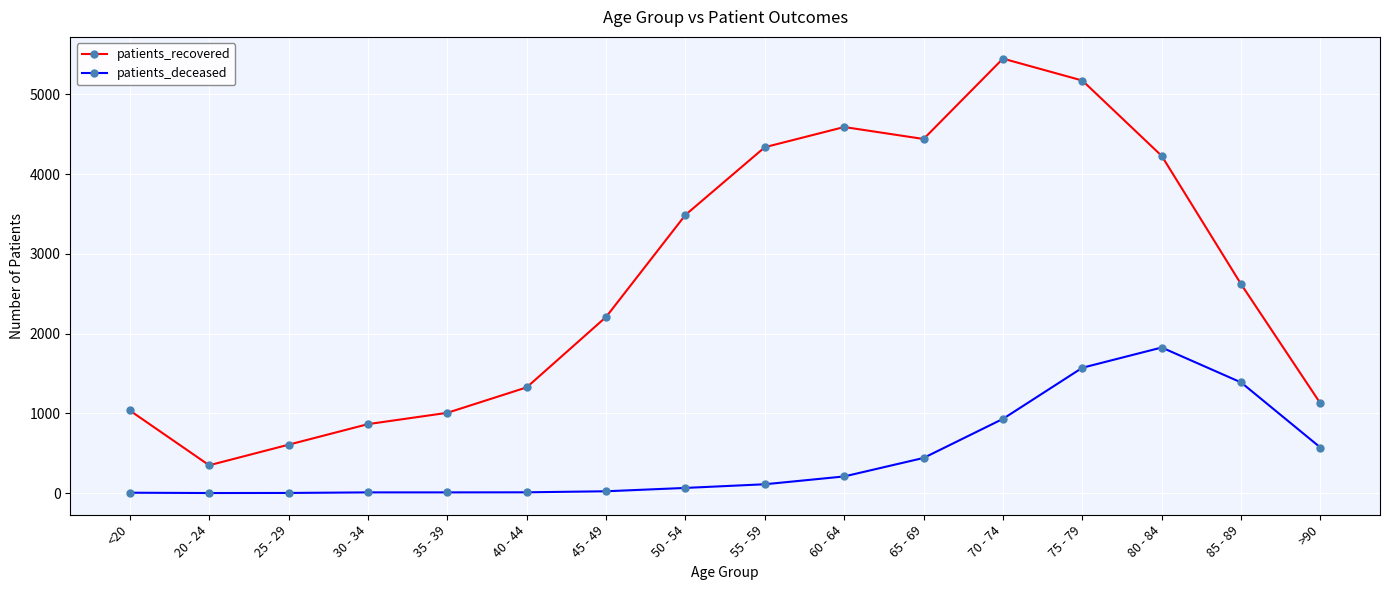

What is the total value across all series at >90?

1695